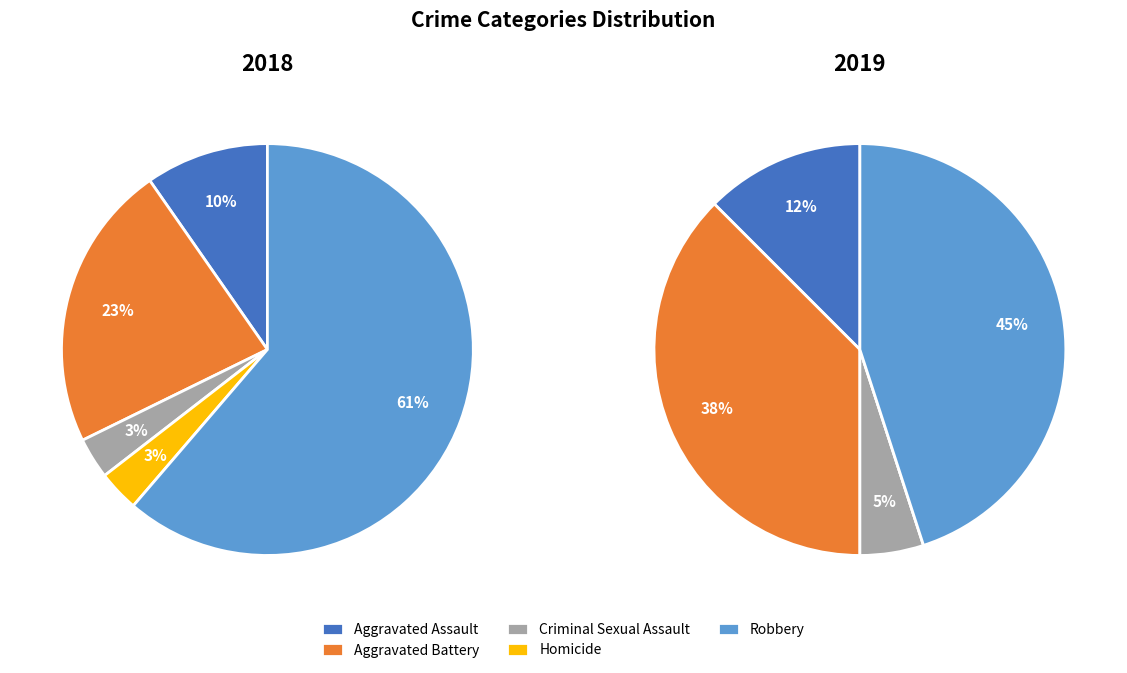

What is the majority slice?

Robbery